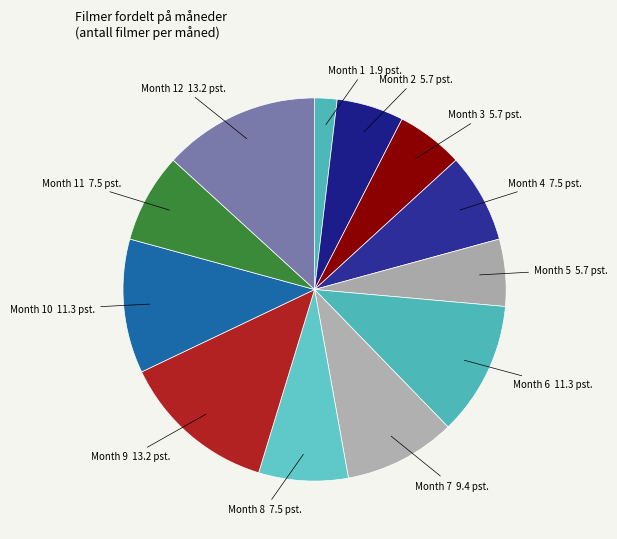

Which slice is the smallest?

Month 1